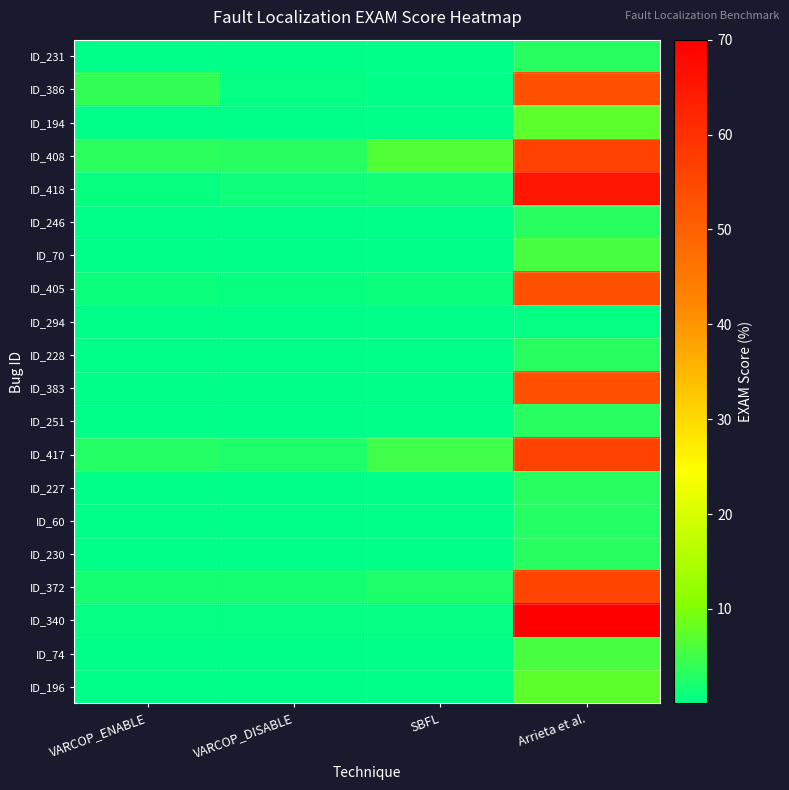

Which label corresponds to the smallest value in the chart?

VARCOP_ENABLE